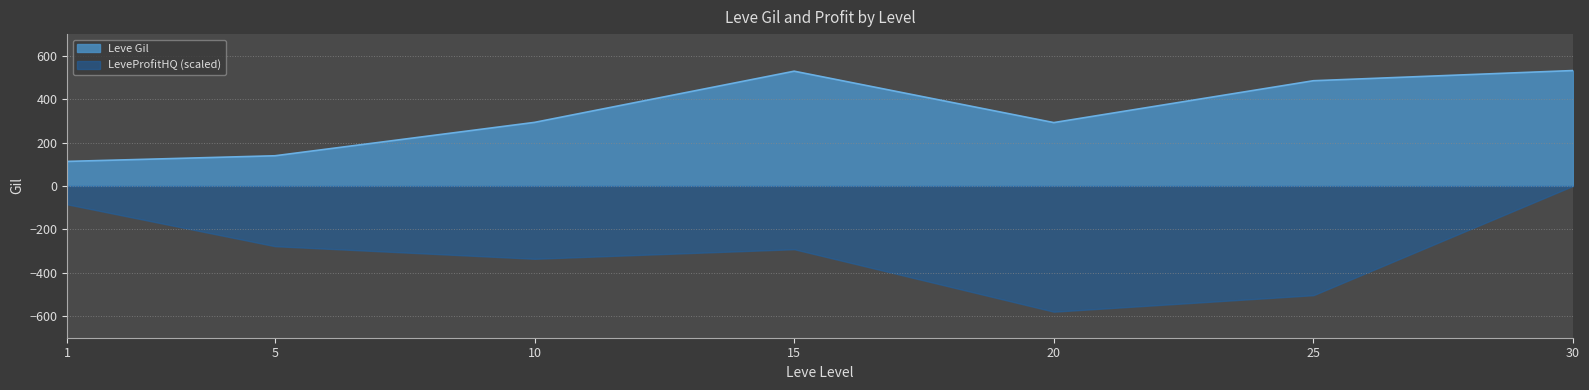

What is the value of the 1st point from the left?

113